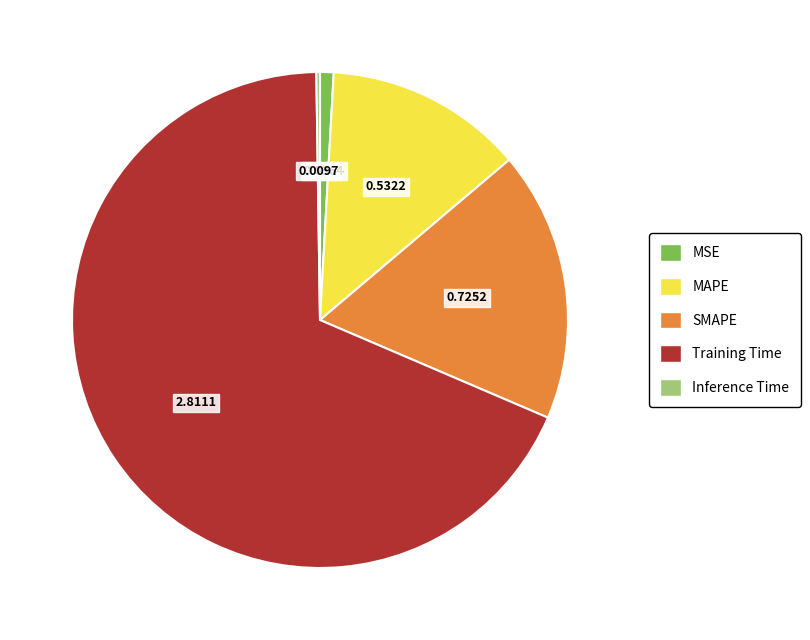

Between Training Time and SMAPE, which is larger?

Training Time